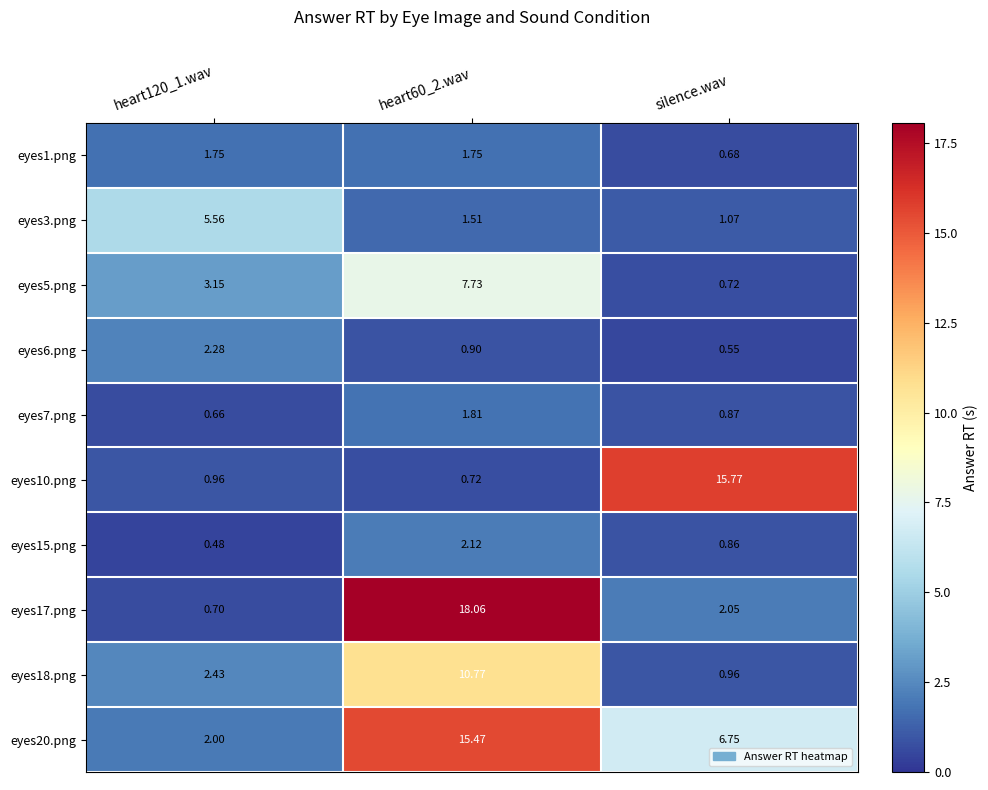

At which label is eyes1.png closest to 1?

silence.wav